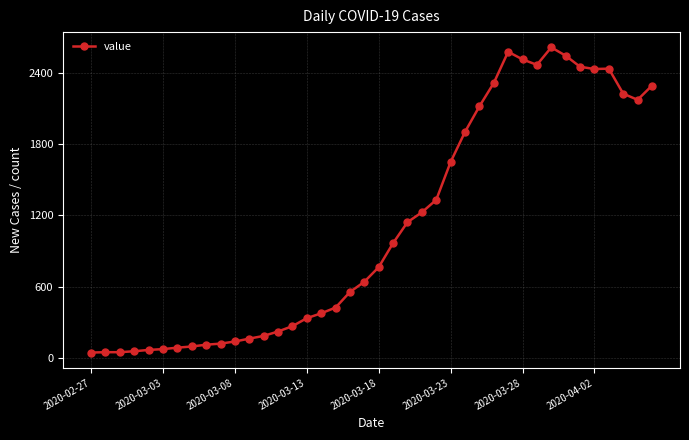

What is the greatest value displayed?

2613